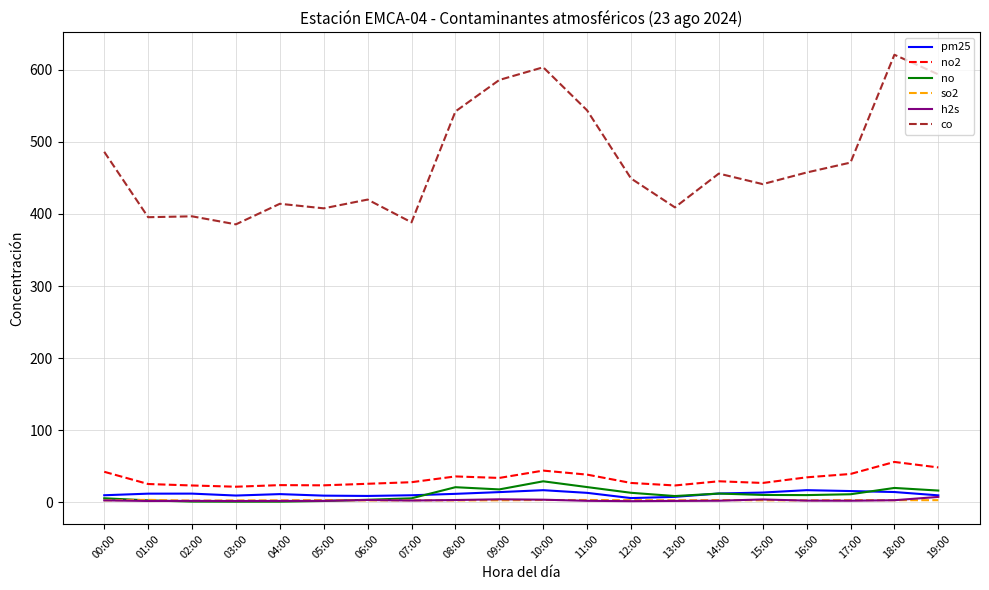

Which series has the widest spread of values?

co